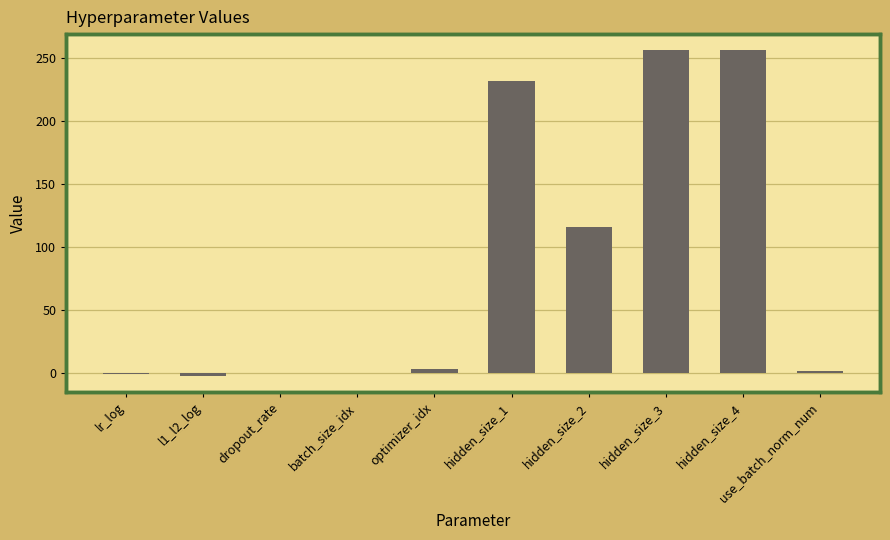

What is the difference between the values at batch_size_idx and dropout_rate?

0.2